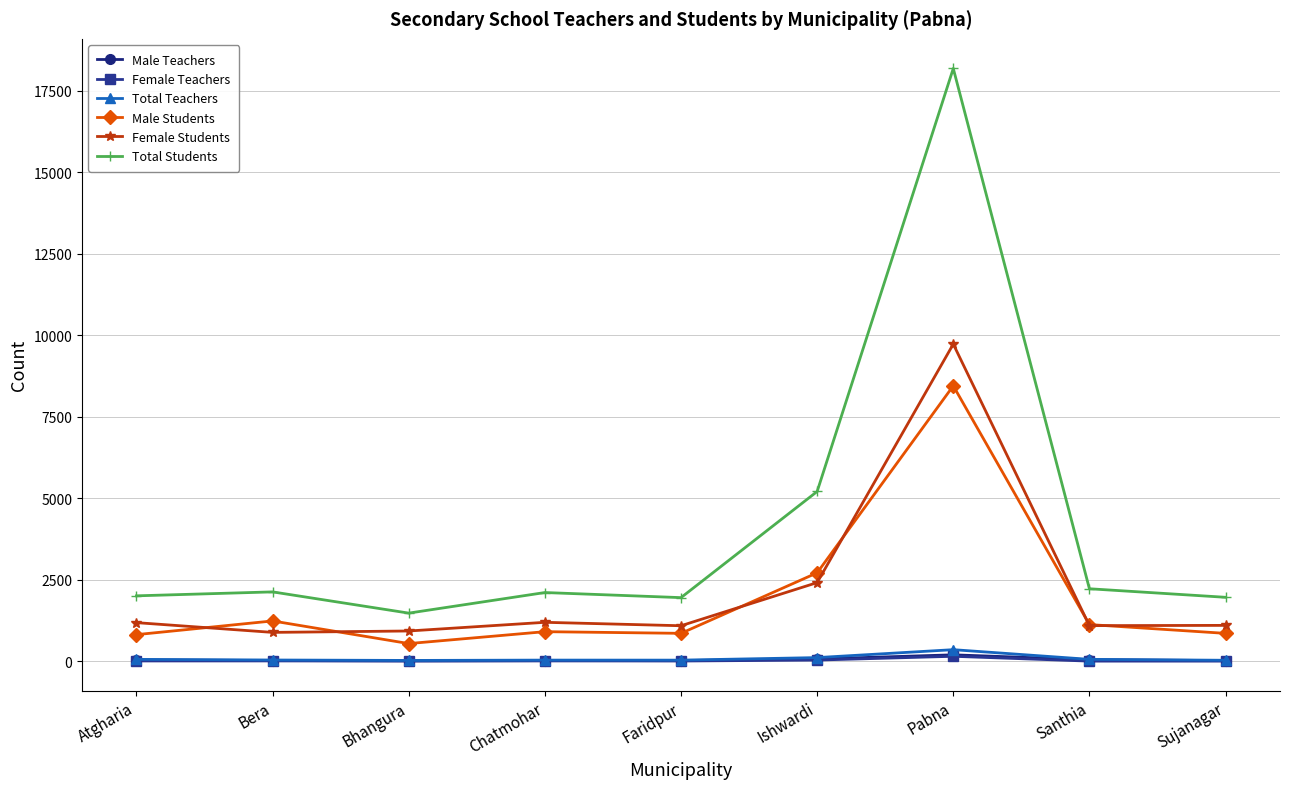

Which series has the largest total across all categories?

Total Students